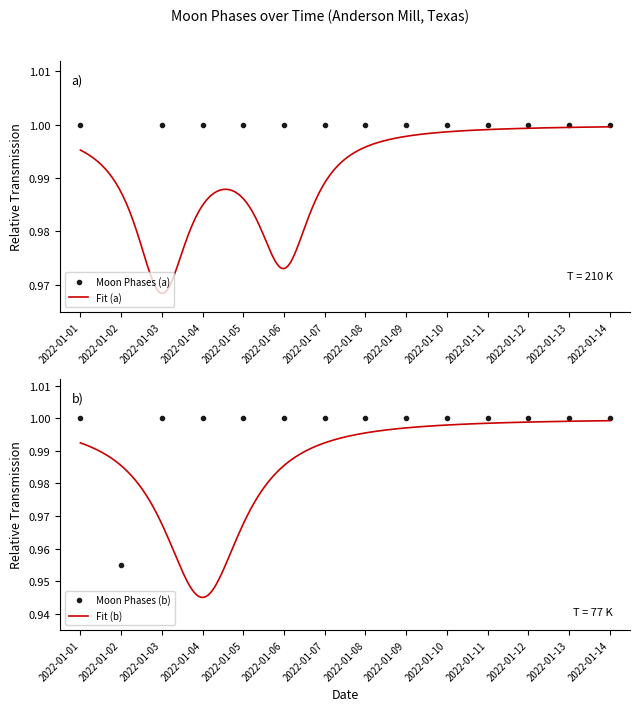

What is the maximum value shown in the chart?

1.0